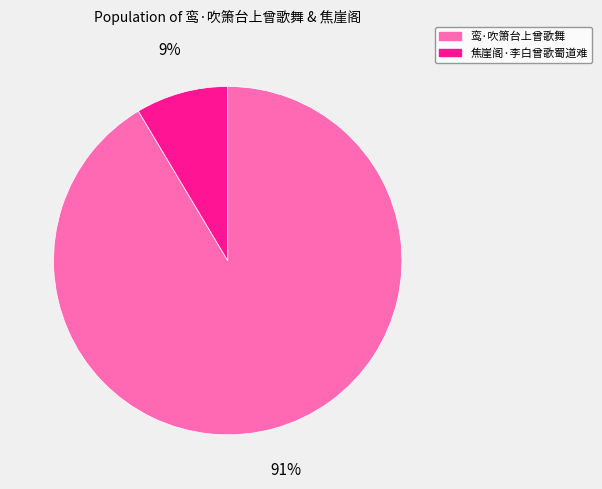

Is it true that 鸾·吹箫台上曾歌舞 is 91% of the pie?

True